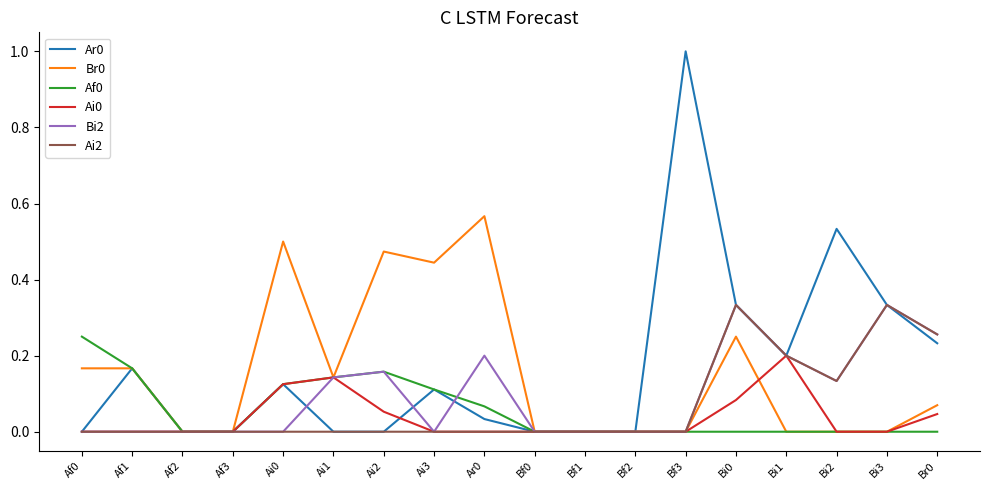

What is the maximum value shown in the chart?

1.0